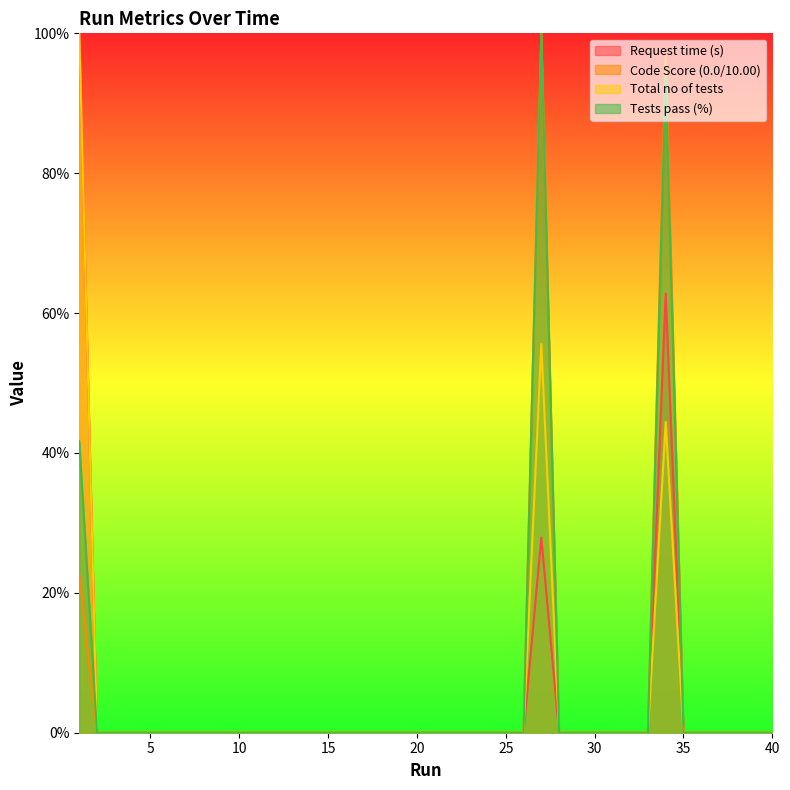

True or false: Code Score (0.0/10.00) and Tests pass (%) cross at least once.

False